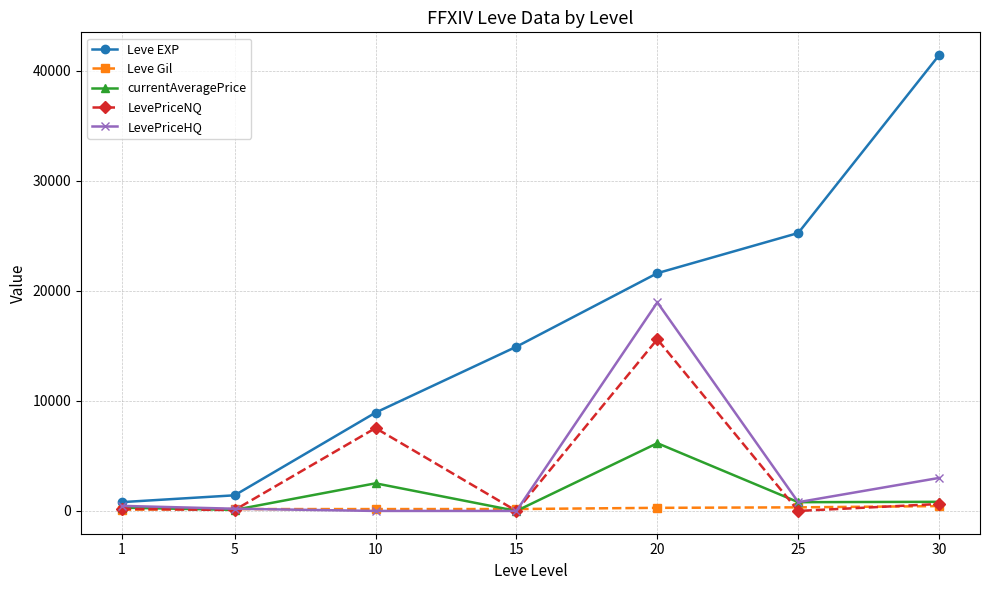

Where is the first local maximum for currentAveragePrice?

10